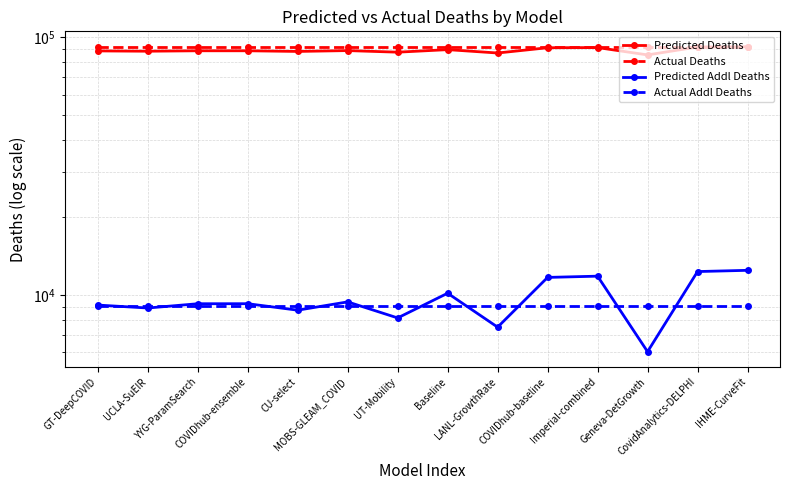

What is the spread (max minus min) of values at LANL-GrowthRate?

84663.2